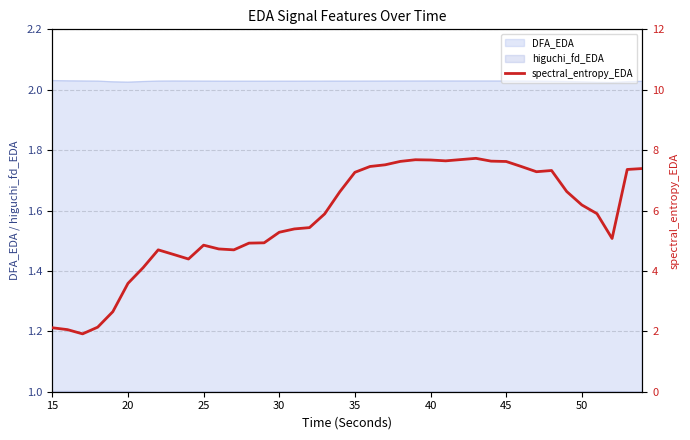

True or false: the data has more than 2 interior local peaks.

True